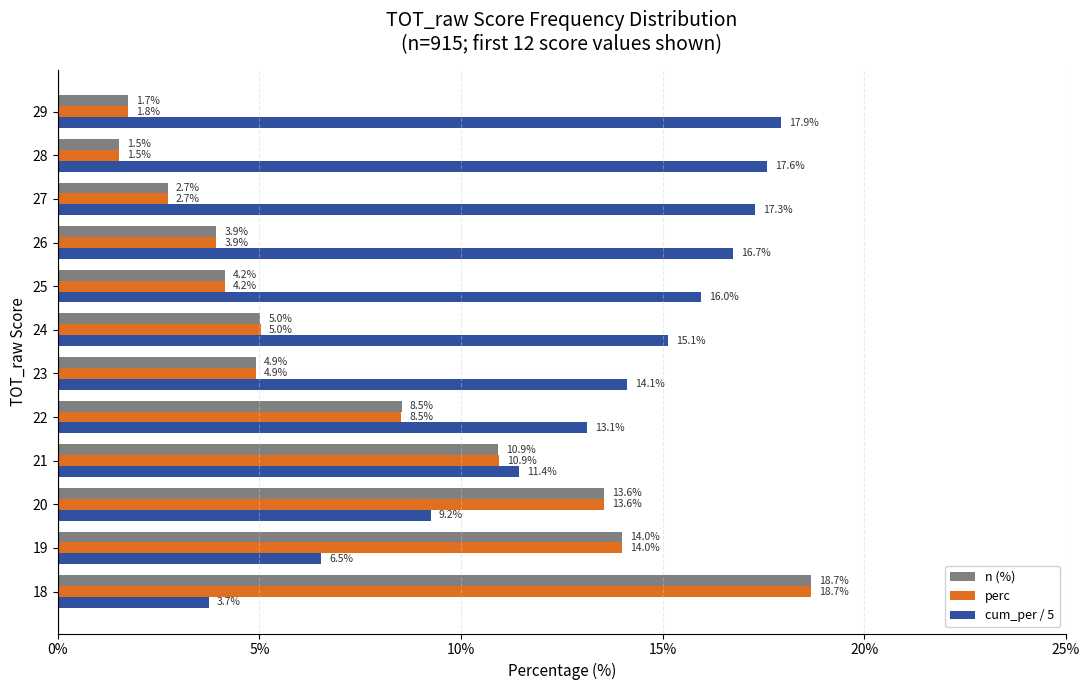

What is the maximum value for perc?

18.7